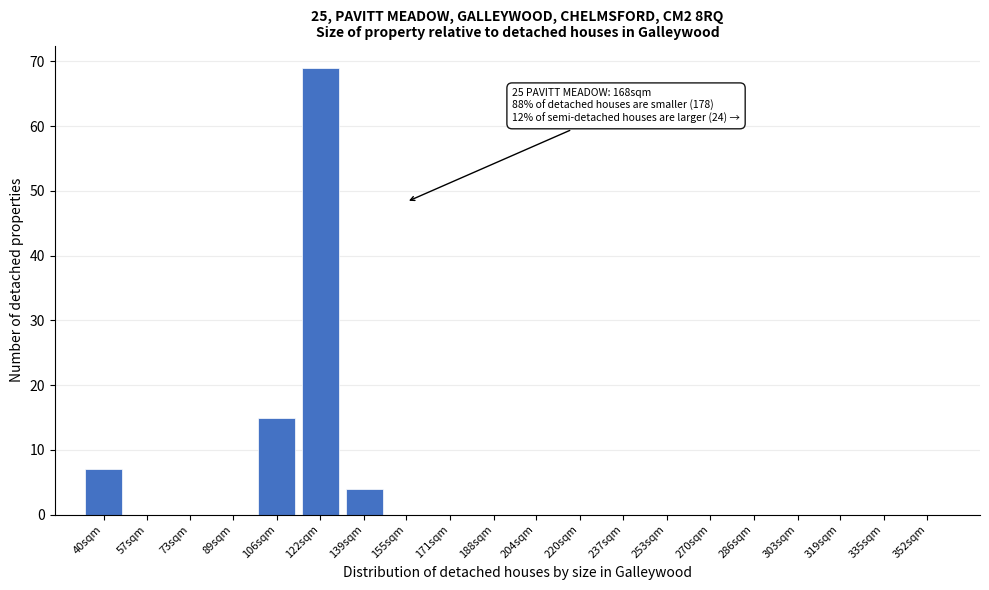

Reading left to right, transcribe all the data shown in this chart.

40sqm=7	57sqm=0	73sqm=0	89sqm=0	106sqm=15	122sqm=69	139sqm=4	155sqm=0	171sqm=0	188sqm=0	204sqm=0	220sqm=0	237sqm=0	253sqm=0	270sqm=0	286sqm=0	303sqm=0	319sqm=0	335sqm=0	352sqm=0